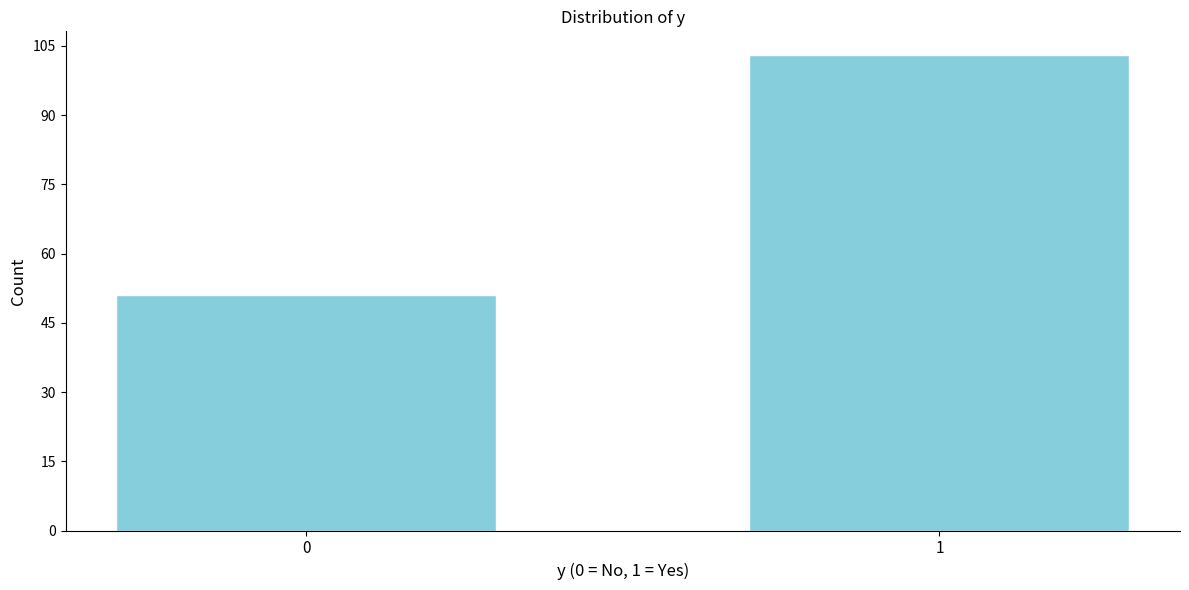

Reading left to right, transcribe all the data shown in this chart.

51	103